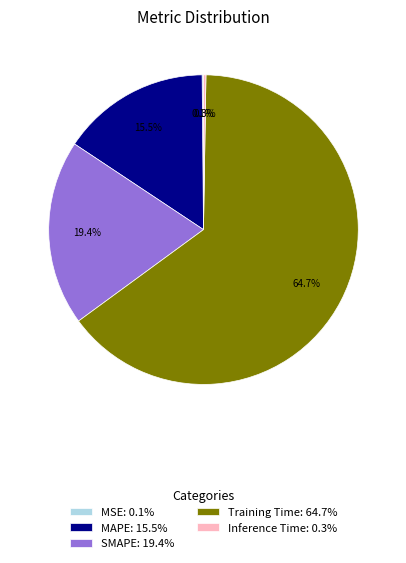

What percentage is NOT represented by MAPE: 15.5%?

84.5%